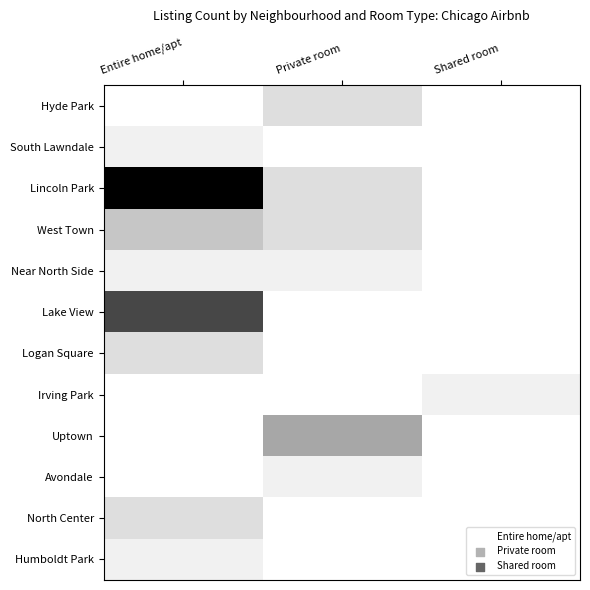

Which series has the largest total across all categories?

Lincoln Park